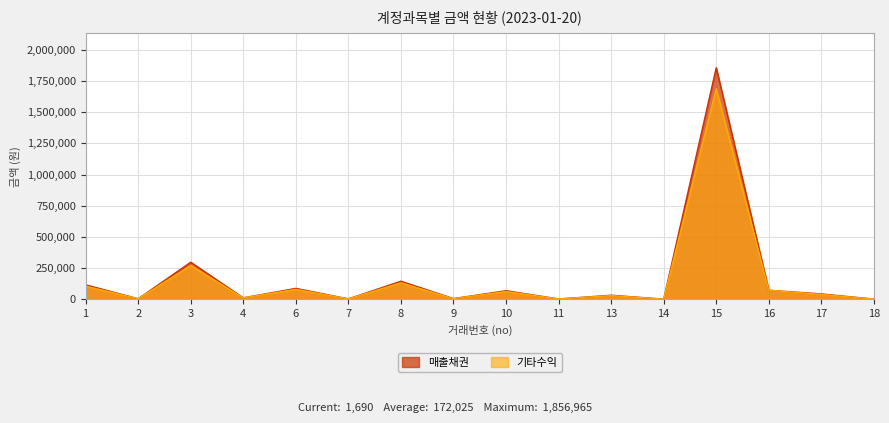

The 기타수익 series shows 1688150 at 15. True or false?

True